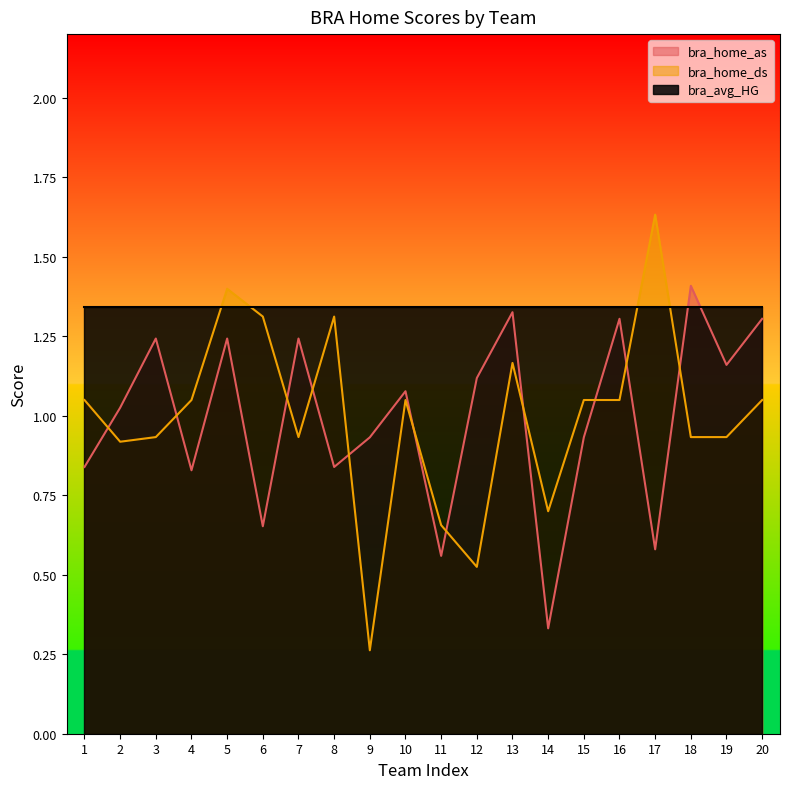

What is the difference between the maximum and minimum values in the bra_home_ds series?

1.4